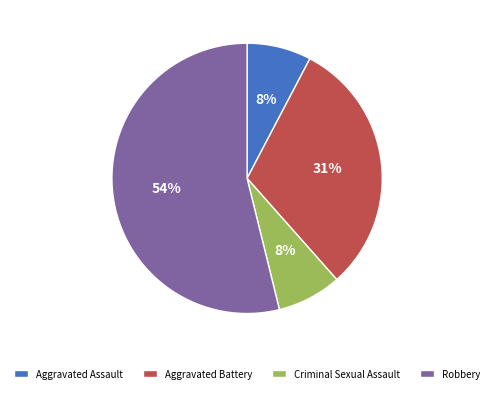

To the nearest percent, what is the difference between the largest and smallest slice percentages?

46%